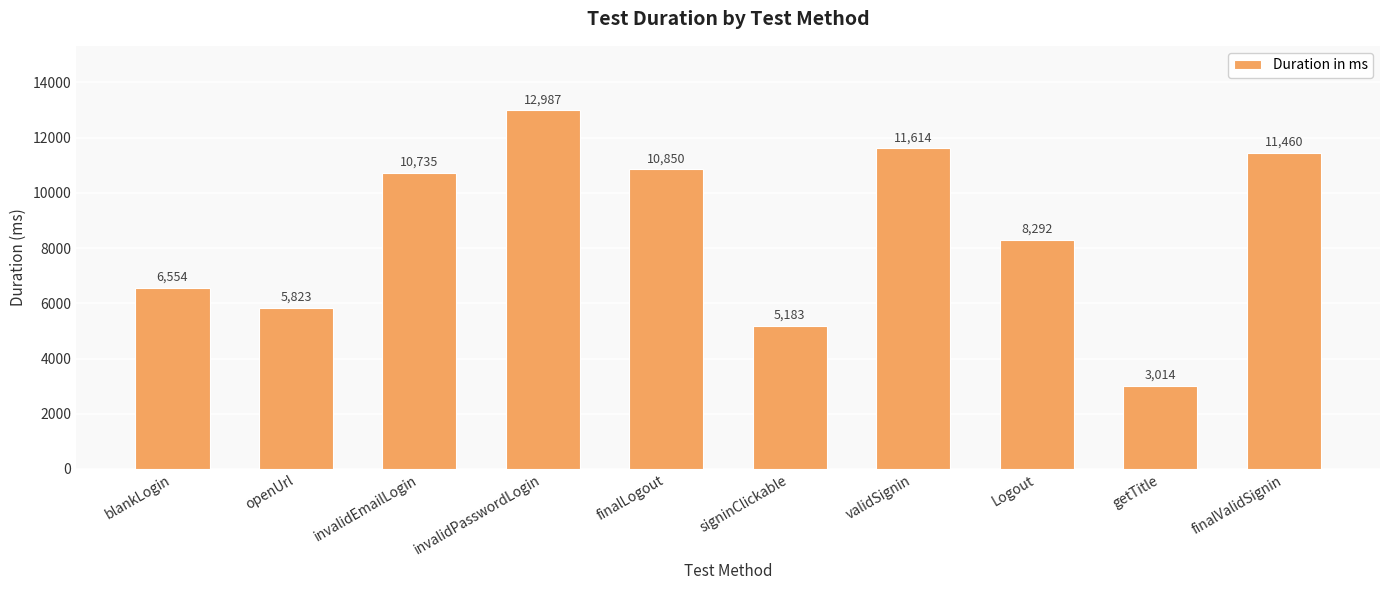

What is the label of the 9th bar from the left?

getTitle